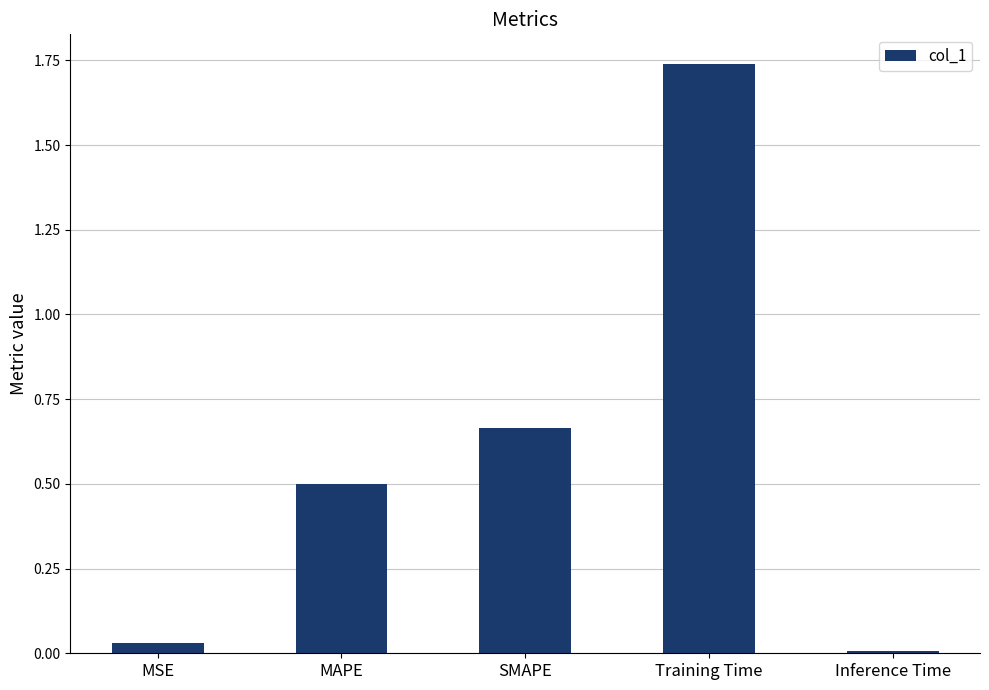

What is the difference between the second highest and second lowest values?

0.6